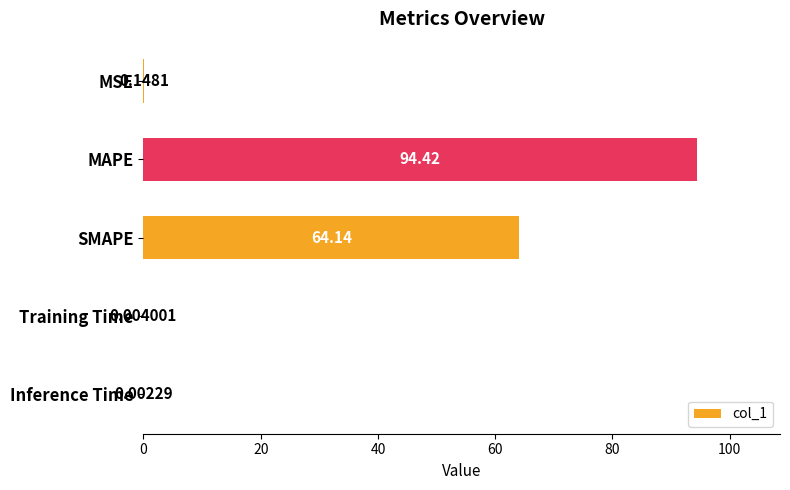

What is the average value?

31.7